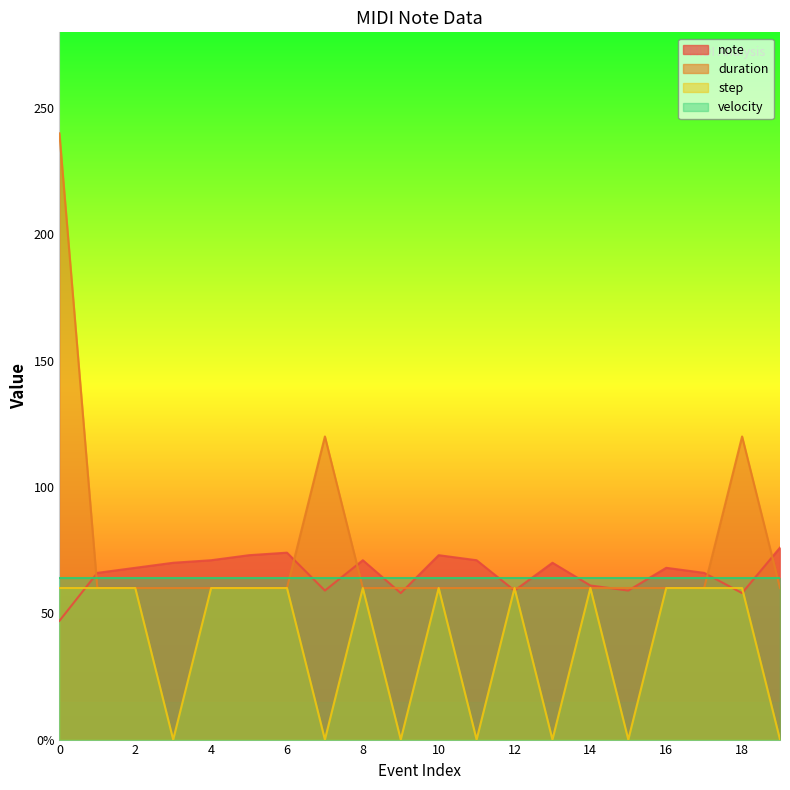

How many data points in note are less than 68?

9